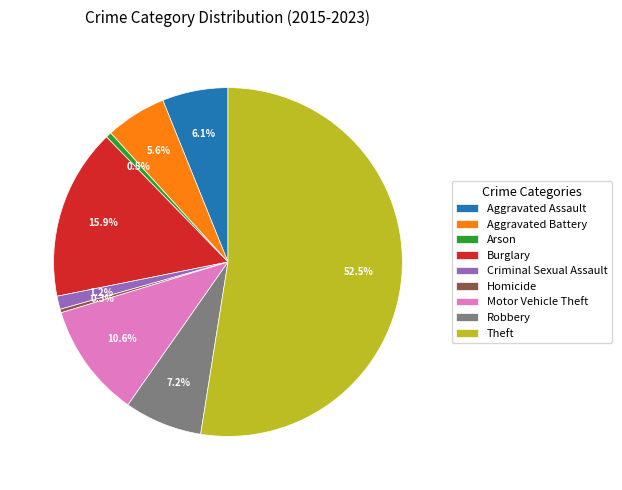

Which slice is the largest?

Theft